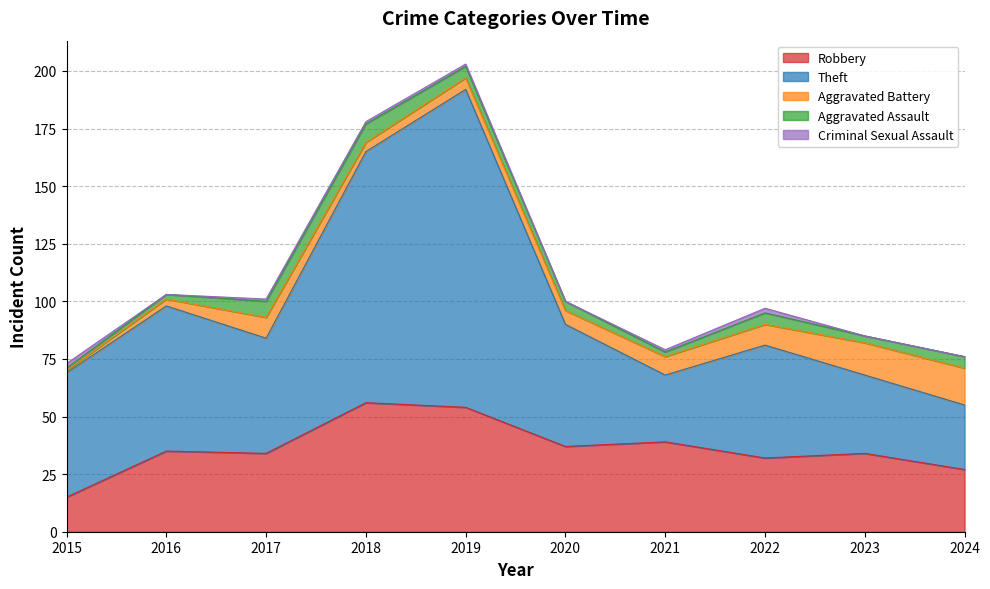

True or false: Aggravated Assault has a value of 8 at 2018.

True